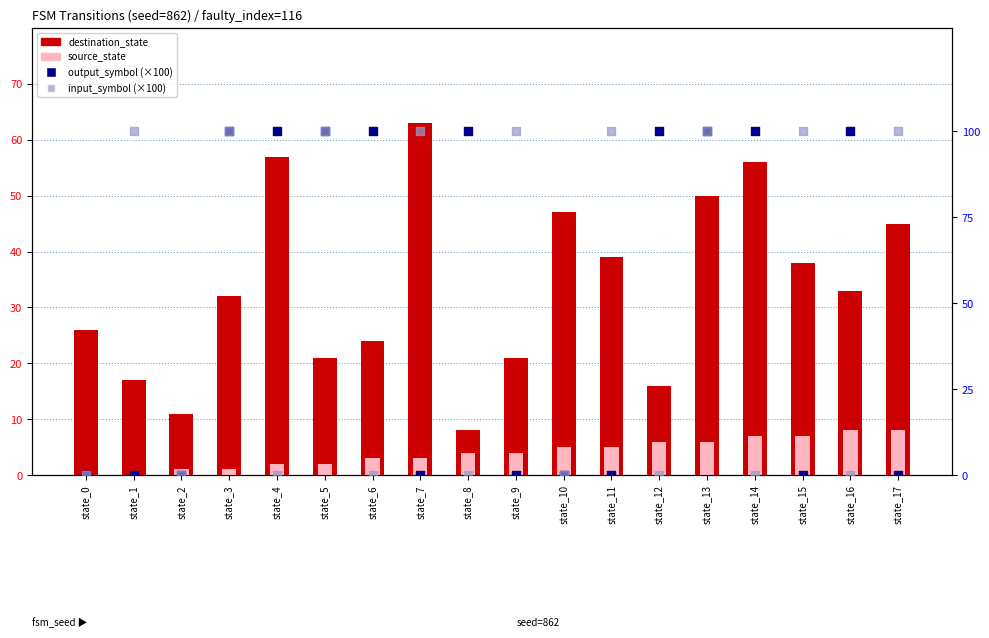

At how many categories does at least one series exceed 89?

15